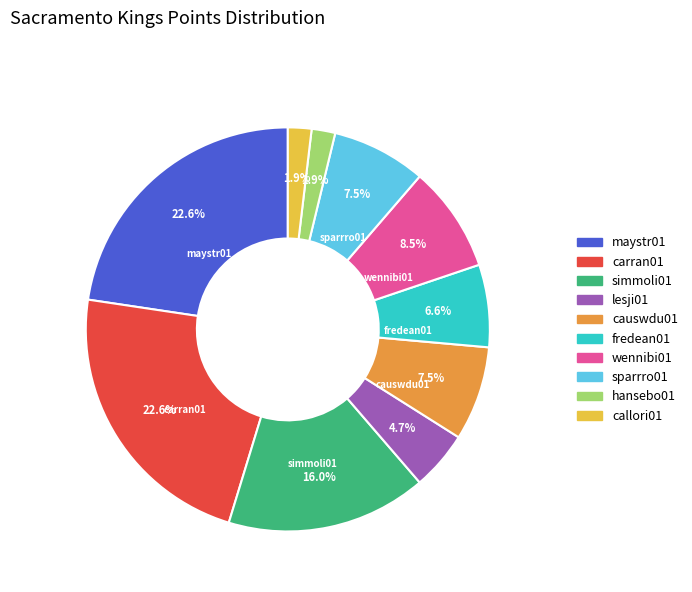

Approximately how many times larger is the value at maystr01 compared to sparrro01?

3.0